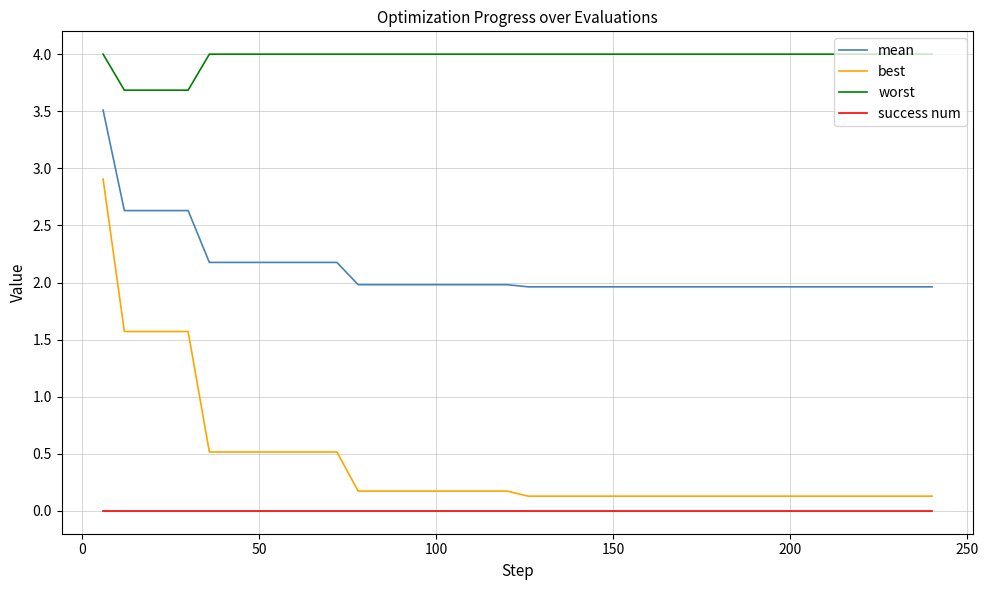

What is the difference between the maximum and minimum values in the worst series?

0.3